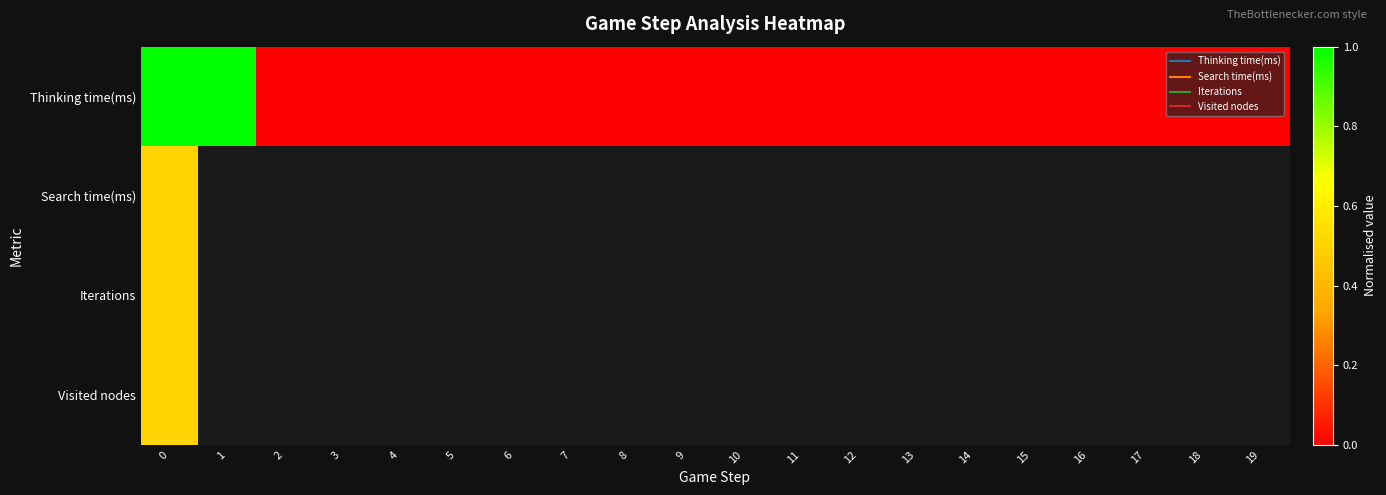

What is the maximum value for row_1?

0.5